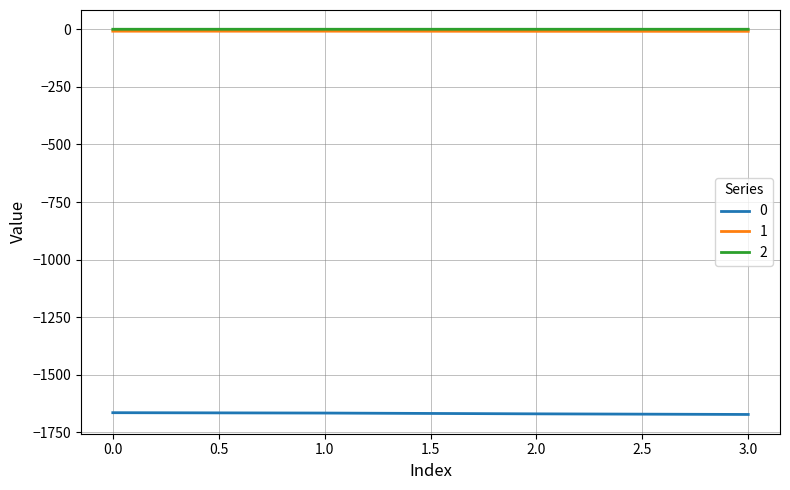

What is the average value of the 0 series?

-1668.0